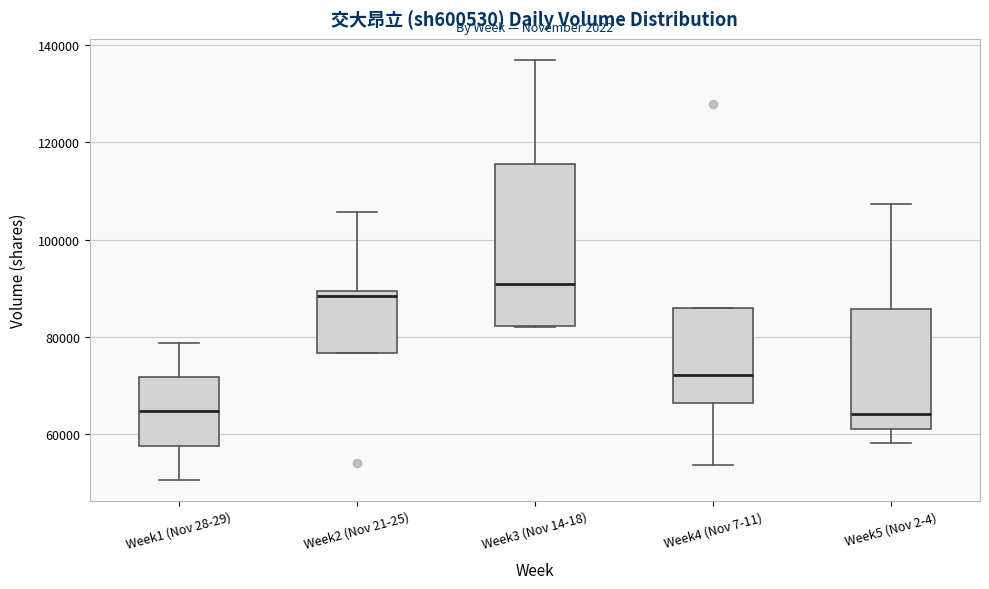

Which box is the tallest, from its lower edge to its upper edge?

Week3 (Nov 14-18)